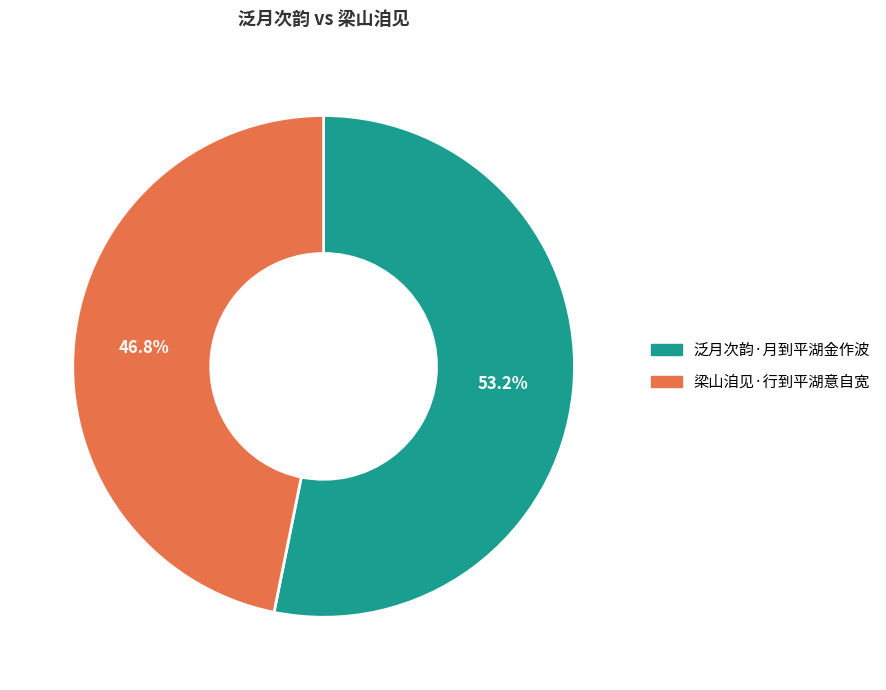

How many slices are in this pie chart?

2